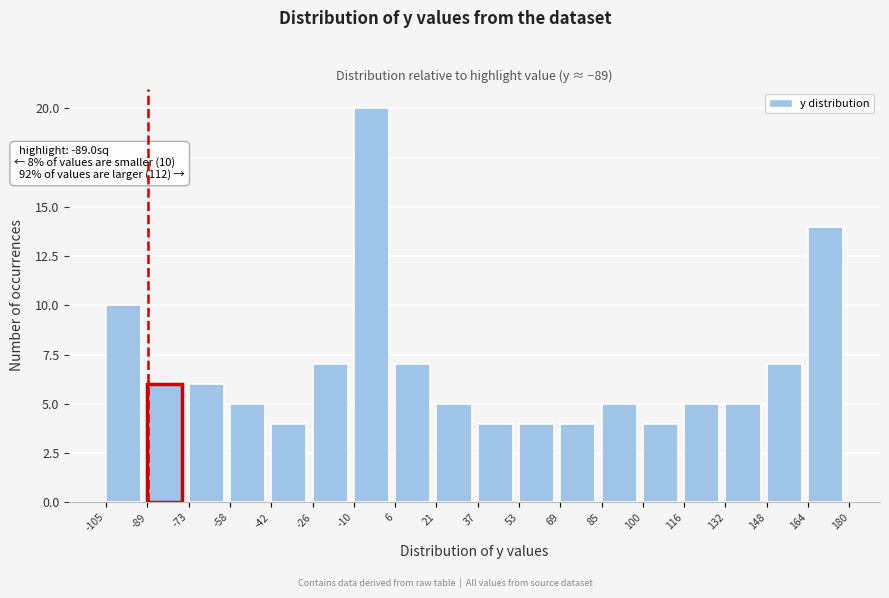

Which range on the x-axis has the tallest bar?

-10 to 6